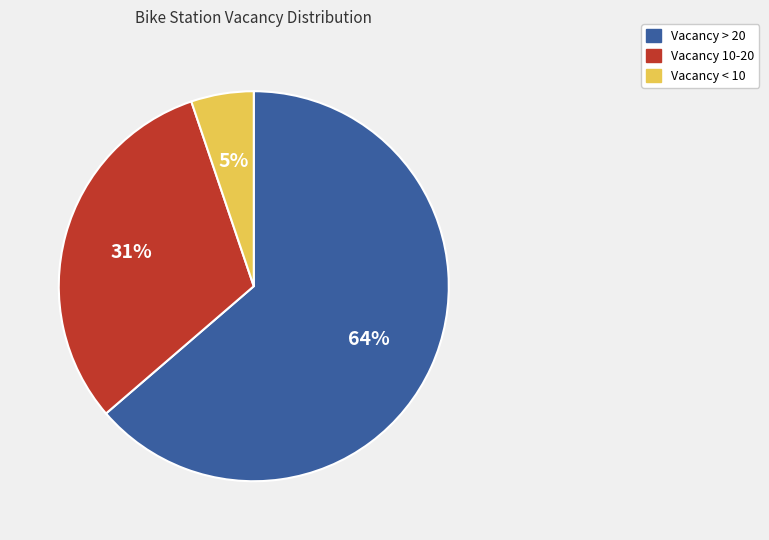

Is there any slice that represents more than half of the pie?

Yes